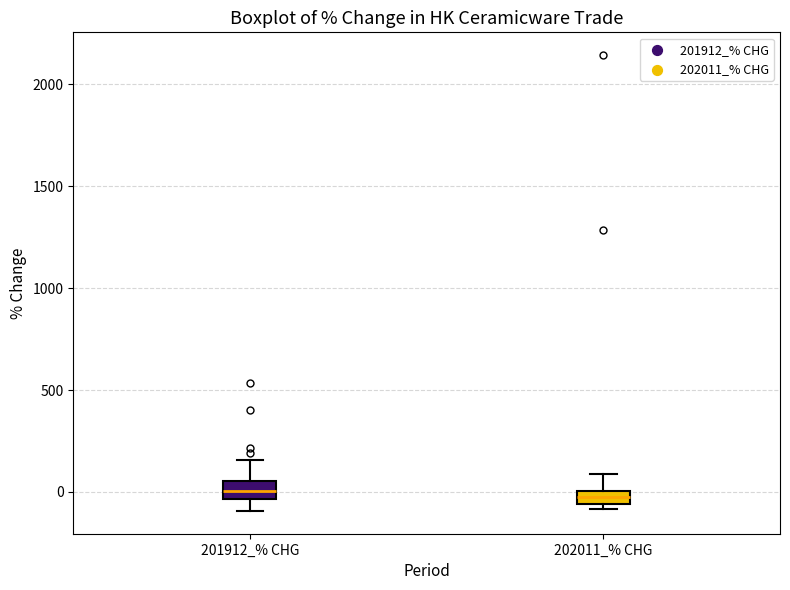

Where is the upper edge of the box for 202011_% CHG on the y-axis? The values are not printed on the chart, so give them approximately, as read against the axis.

0